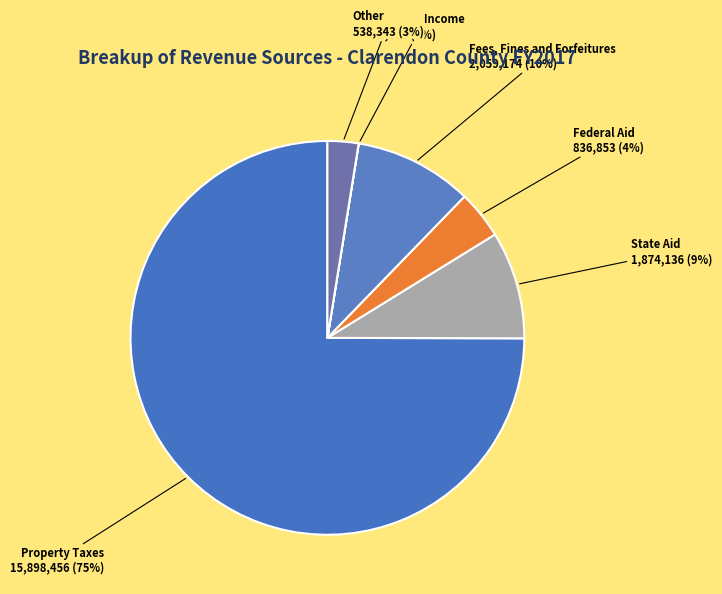

What percentage is the Other slice, to the nearest percent?

3%